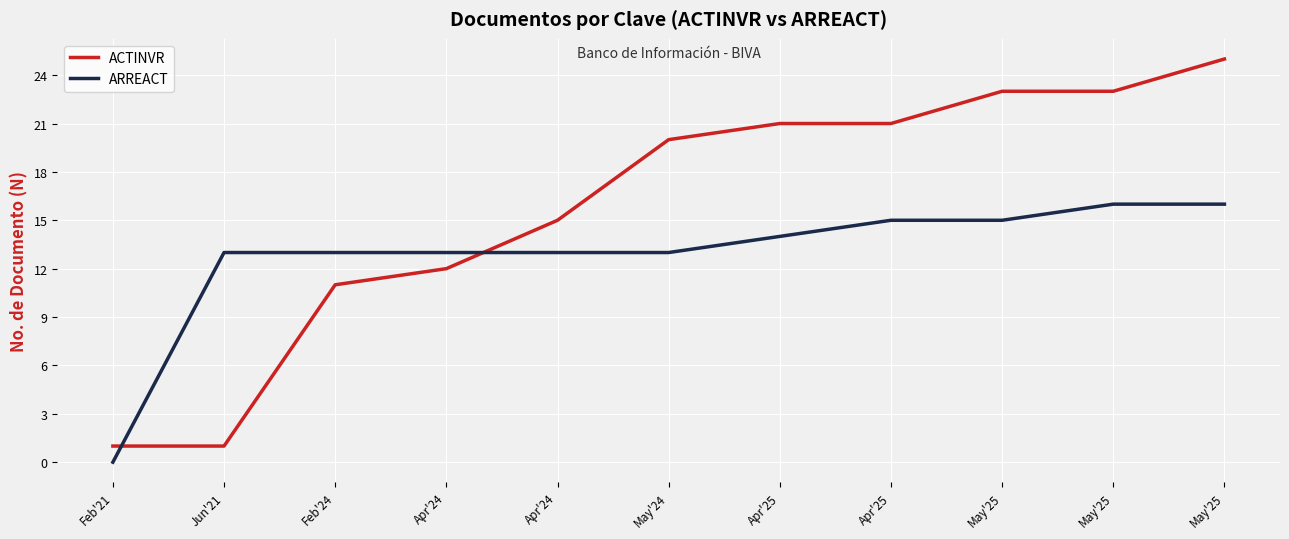

At how many categories does at least one series exceed 24?

1